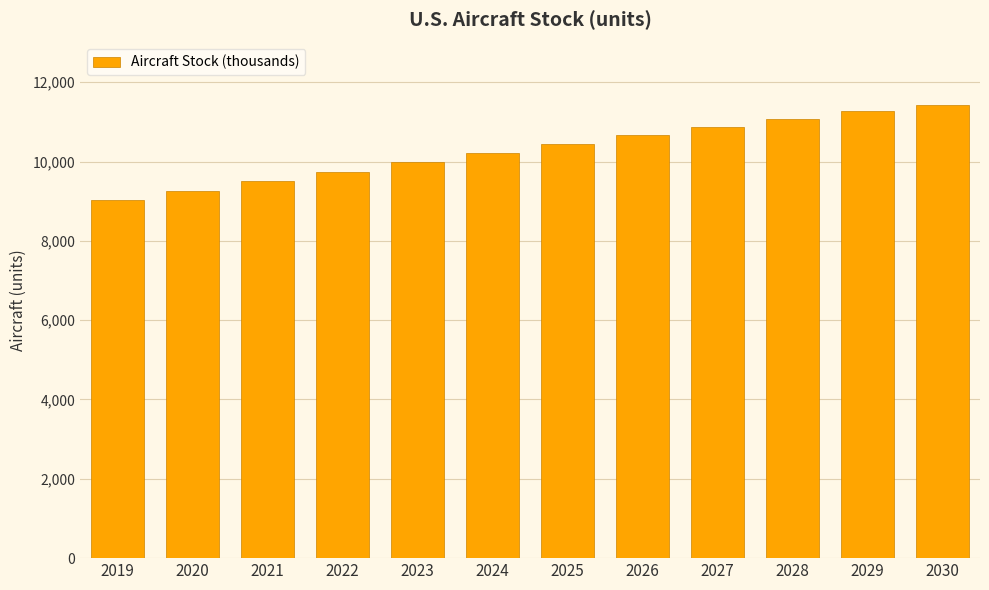

Does the chart contain any negative values?

No